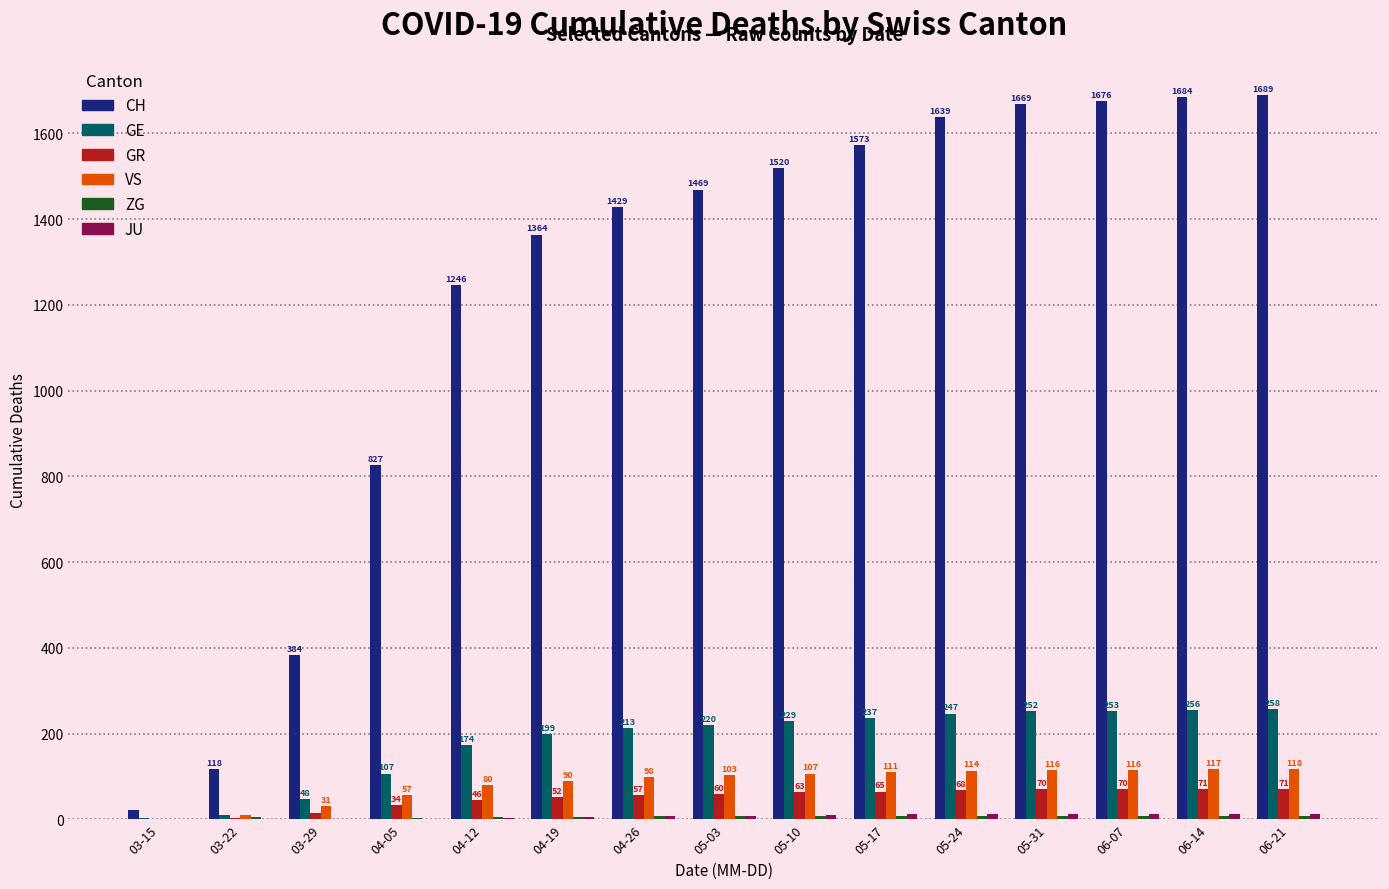

Read the VS value at 06-14.

117